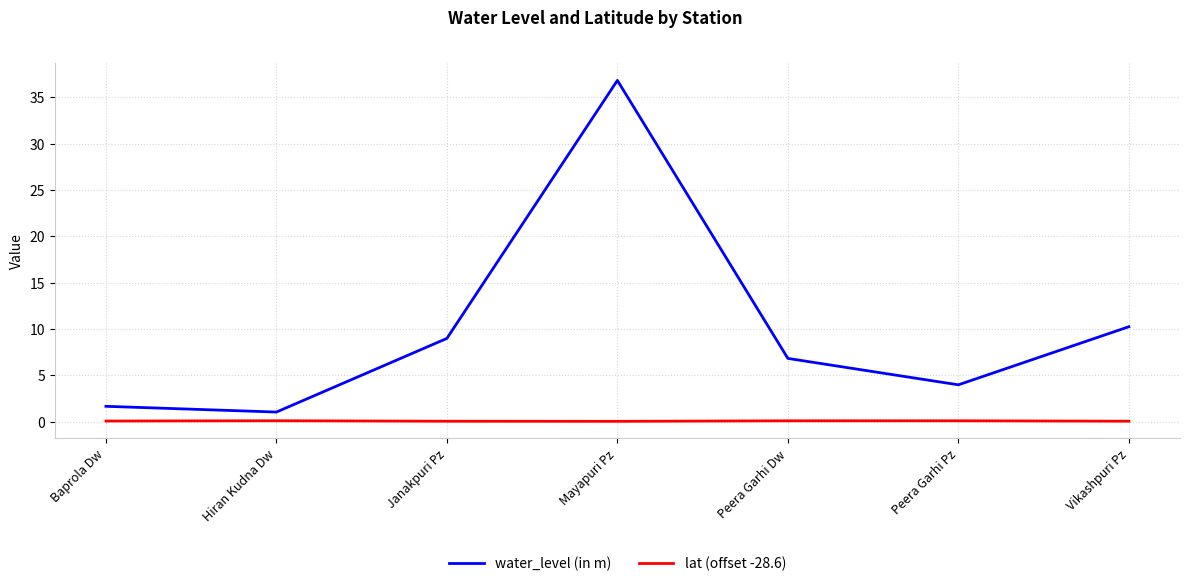

True or false: lat (offset -28.6) has a value of 0.0 at Vikashpuri Pz.

True